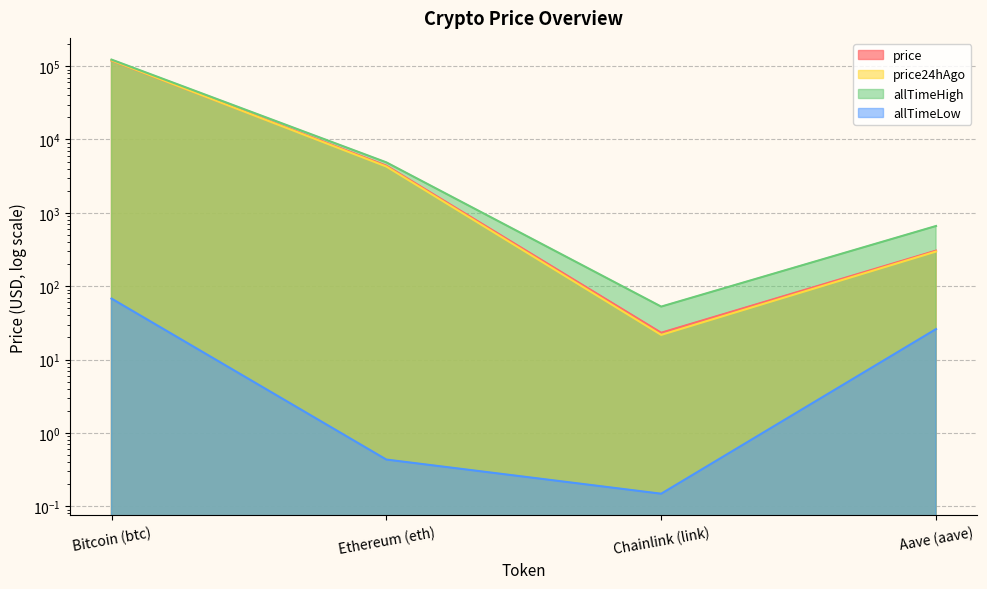

What are all the series names shown in the legend?

price, price24hAgo, allTimeHigh, allTimeLow